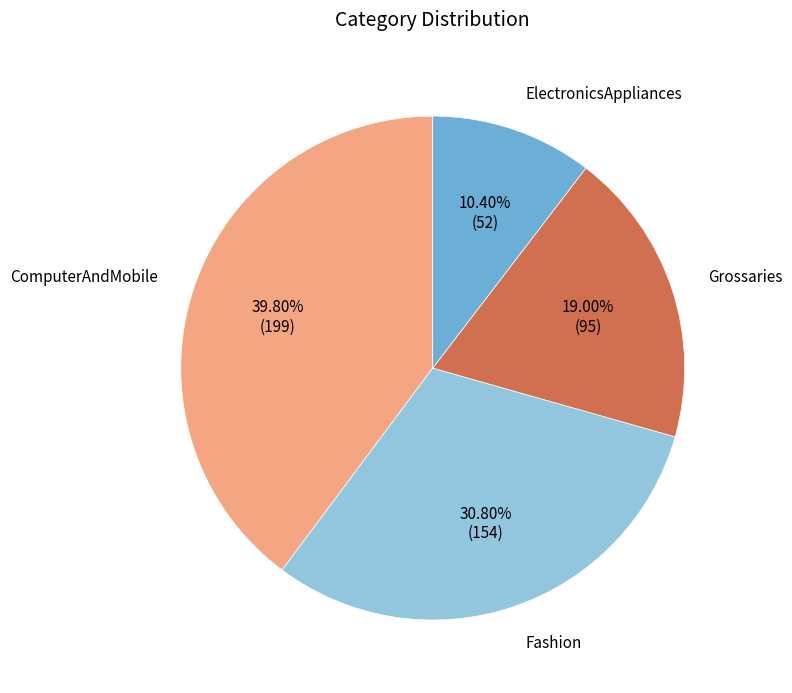

Rank the categories by value from highest to lowest.

ComputerAndMobile, Fashion, Grossaries, ElectronicsAppliances